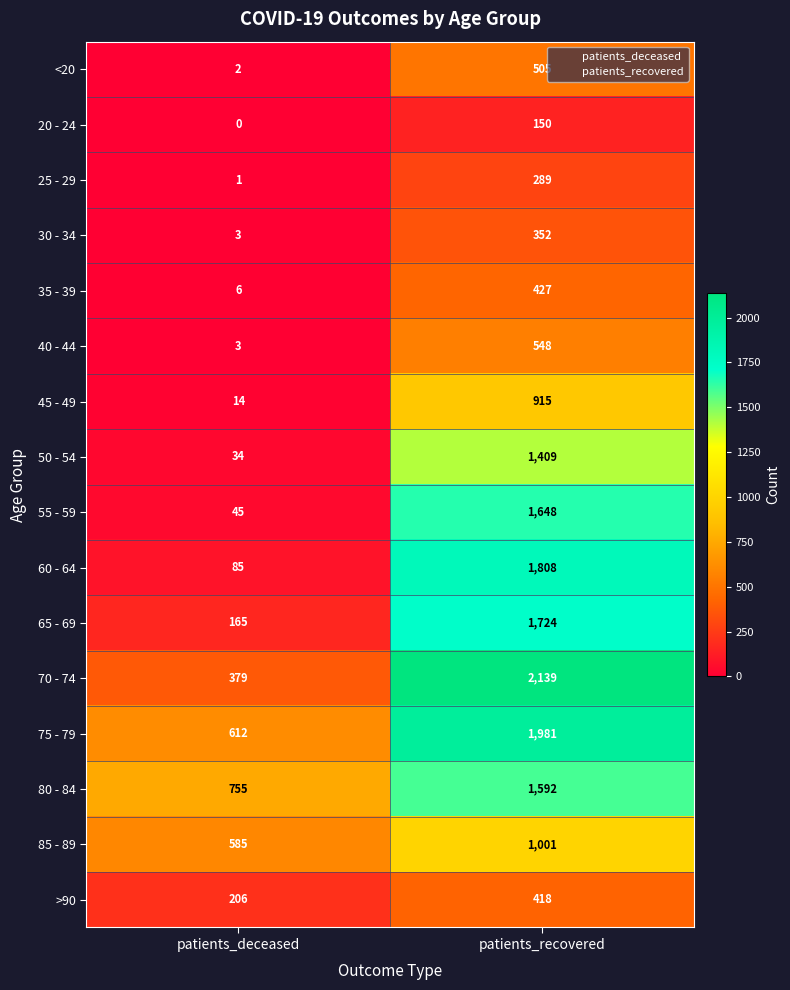

How many series are shown in this chart?

16